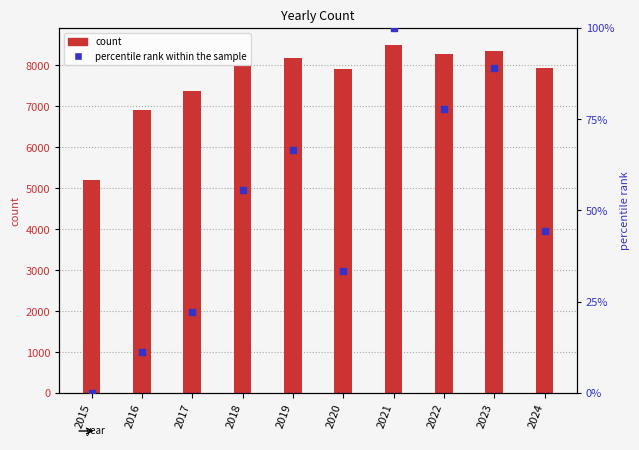

Which series has the widest spread of Y values?

count